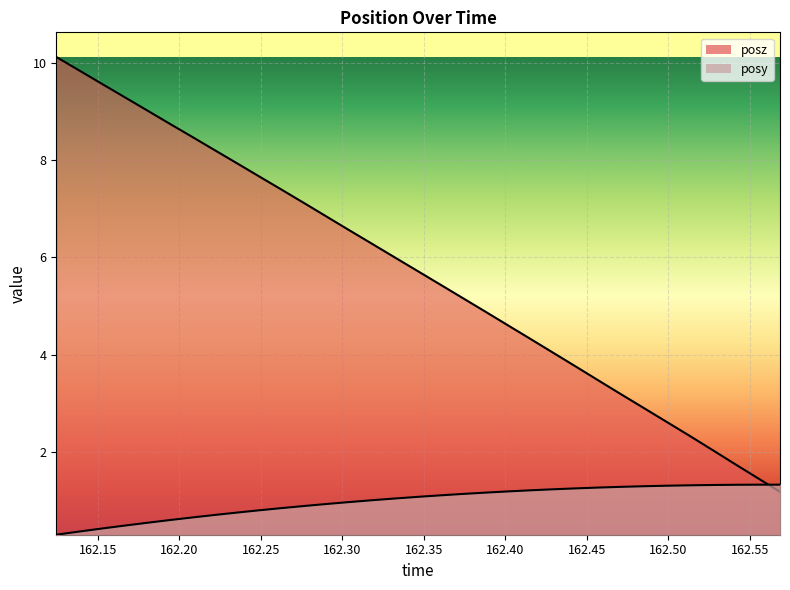

What position from the left is 162.3185?

15